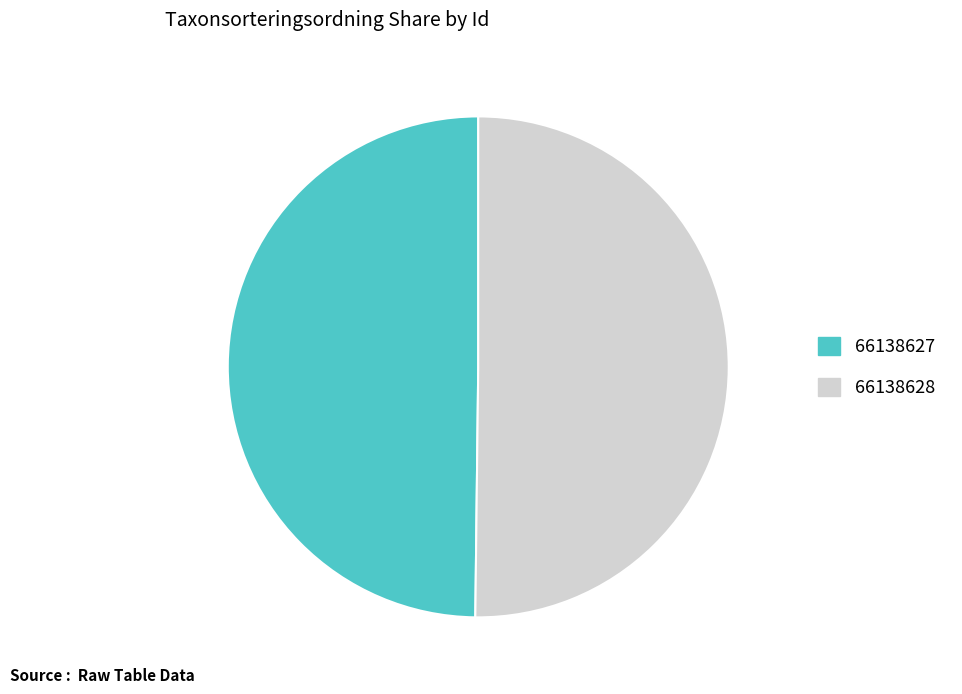

True or false: 66138627 accounts for 39% of the total.

False